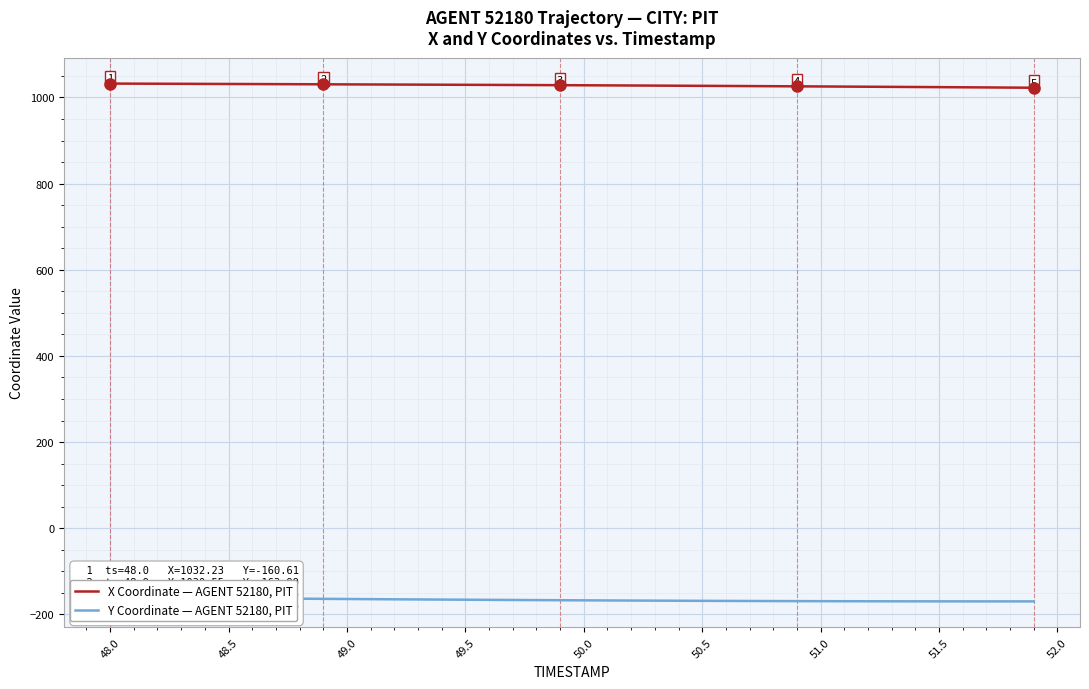

What is the maximum value for X Coordinate — AGENT 52180, PIT?

1032.2